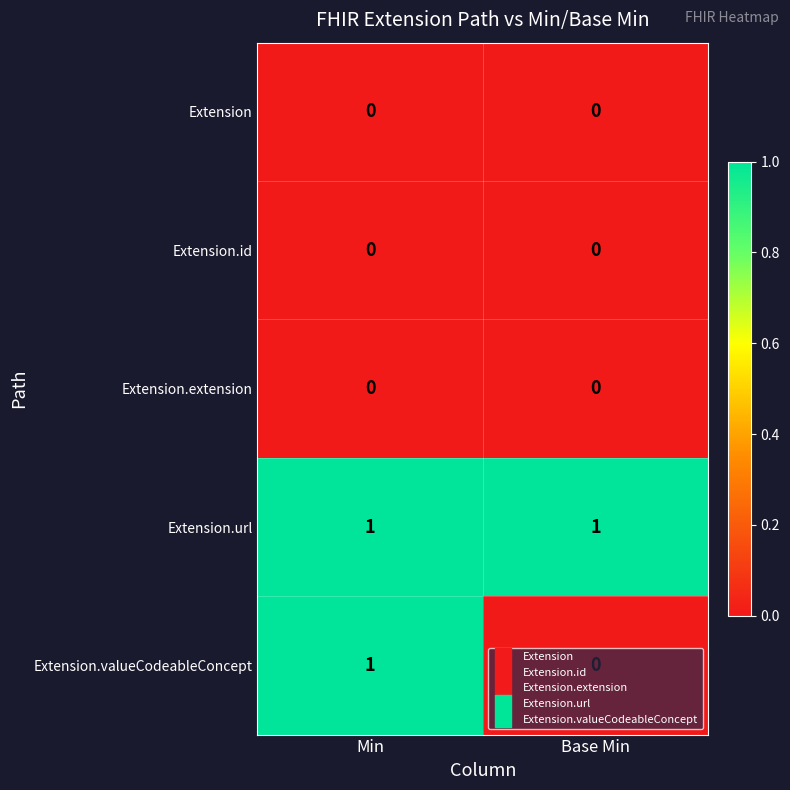

Where is Extension.valueCodeableConcept nearest to the value 0?

Base Min